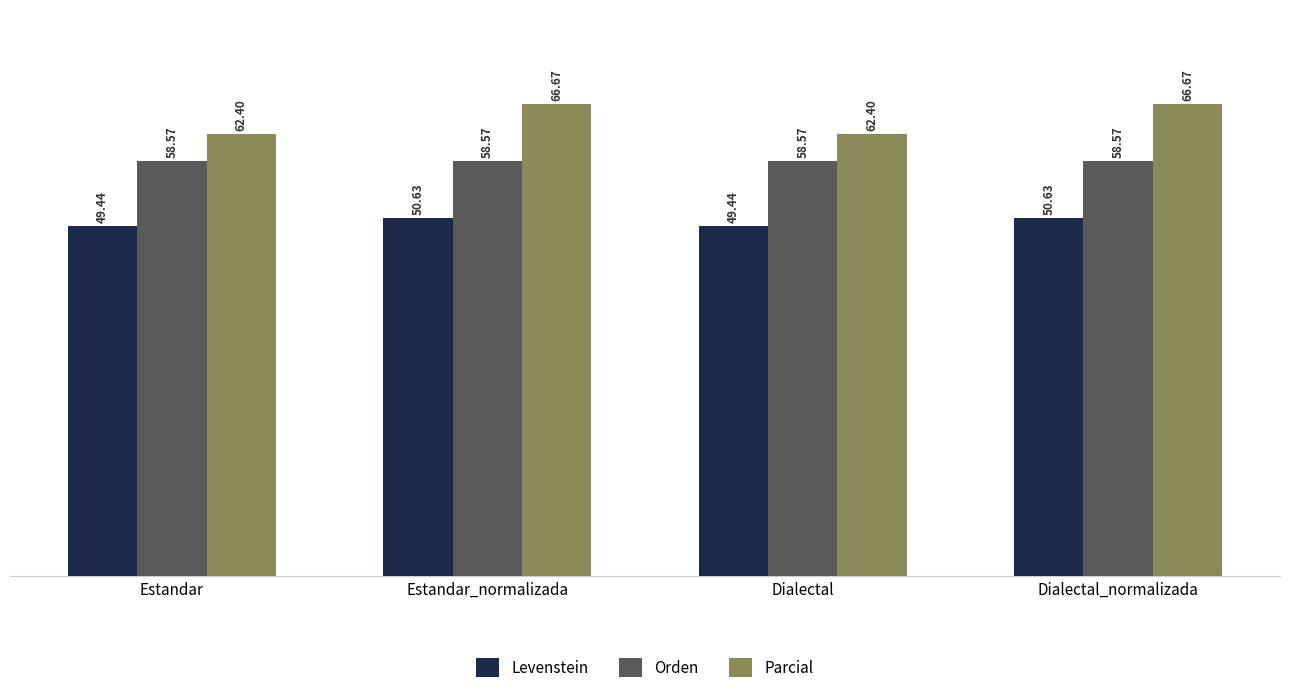

What is the sum of the Levenstein values at Estandar and Estandar_normalizada?

100.1